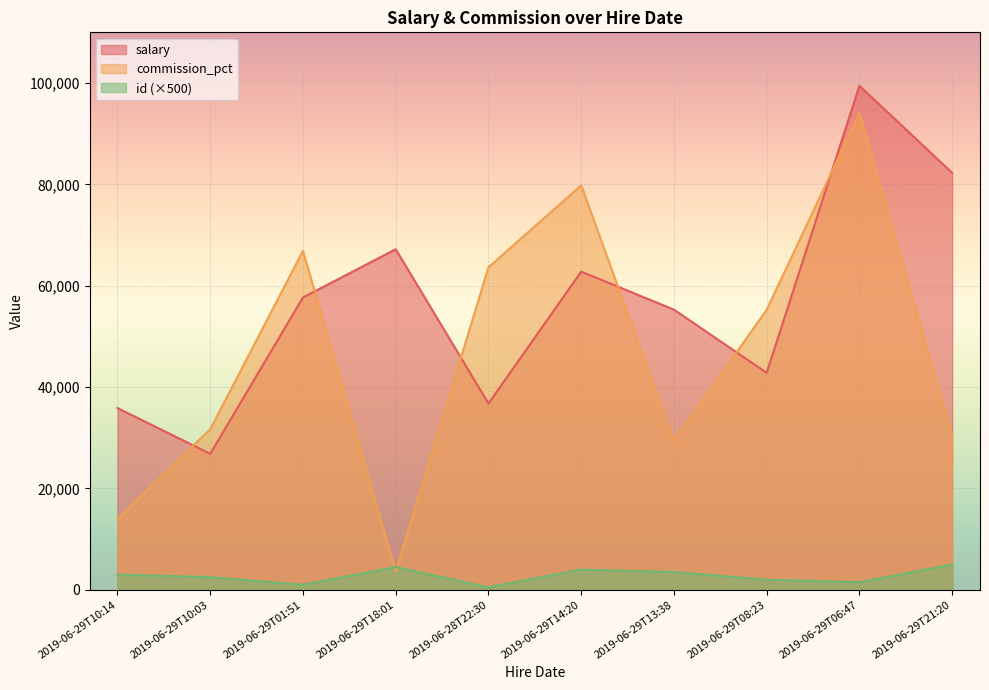

At 2019-06-29T08:23, list the series in order from largest to smallest.

commission_pct, salary, id (×500)